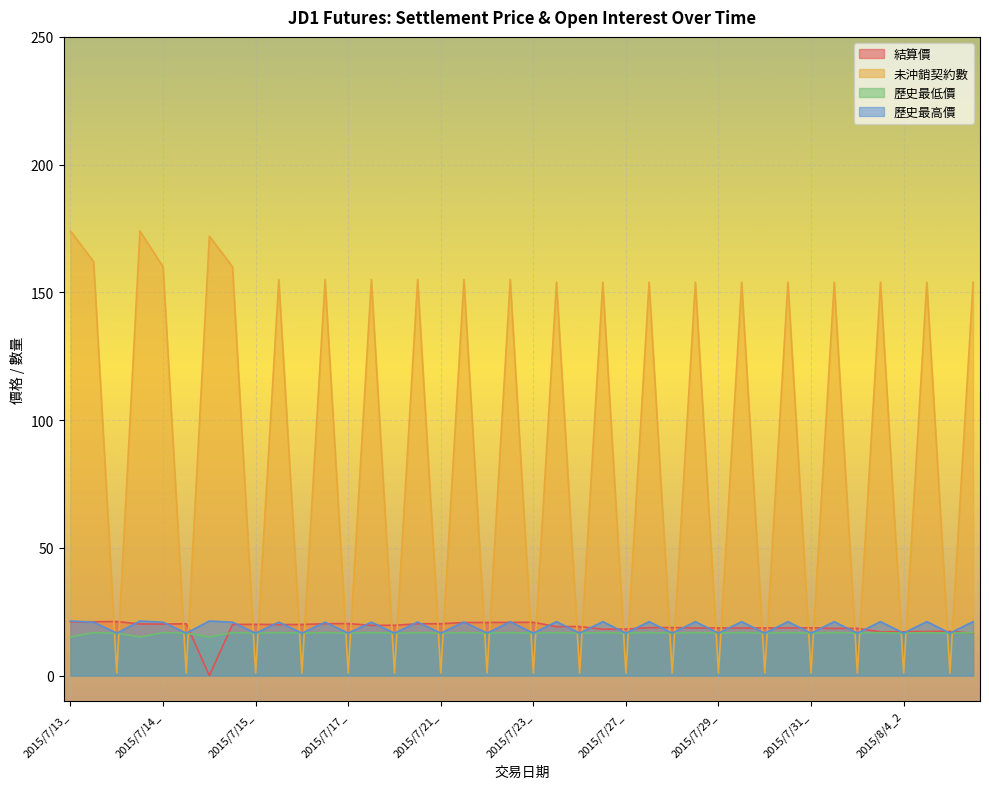

Which series has the largest range (max minus min)?

未沖銷契約數